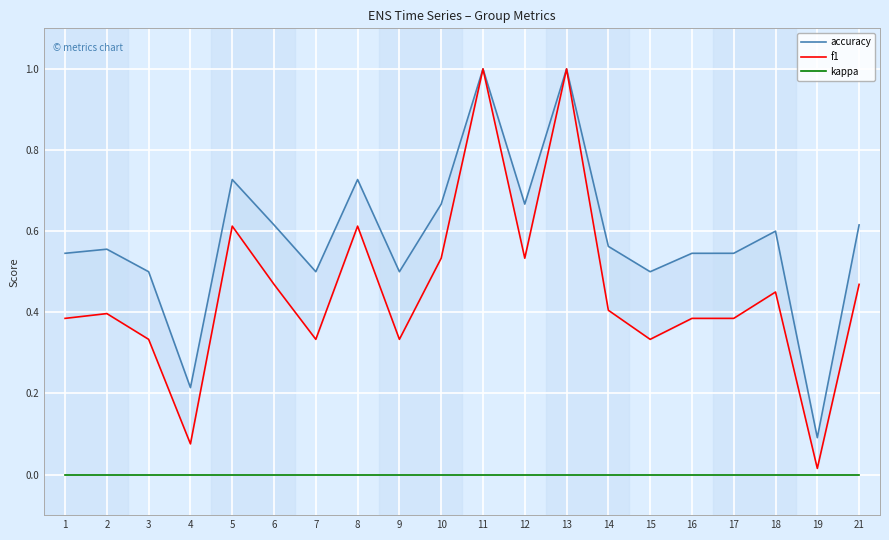

Between 16 and 21, which series saw the biggest shift?

f1